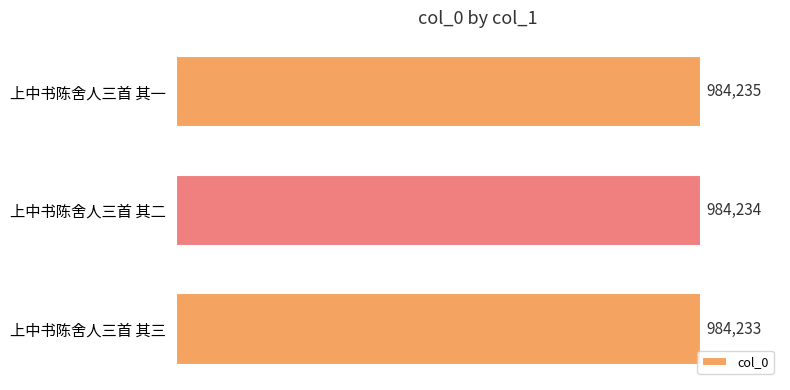

Approximately how many times larger is the value at 上中书陈舍人三首 其二 compared to 上中书陈舍人三首 其三?

1.0